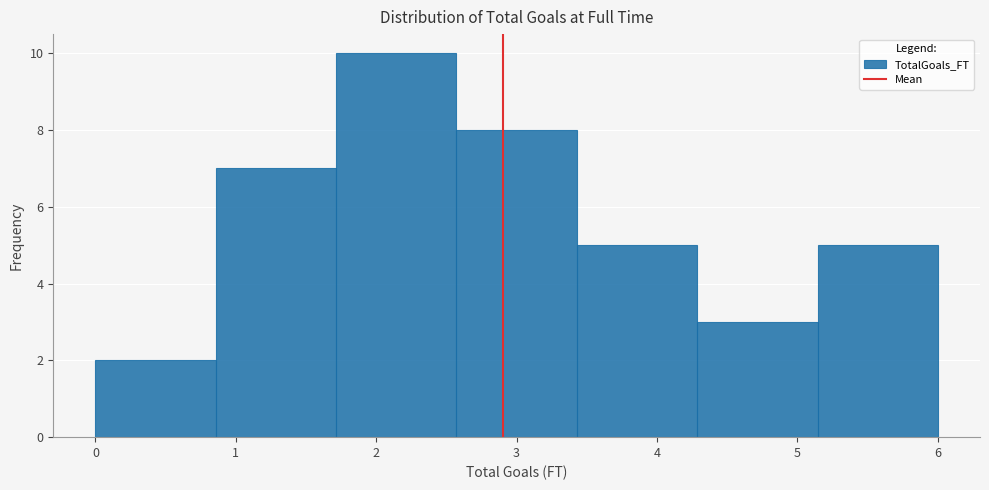

Which range on the x-axis has the tallest bar?

1.7 to 2.6